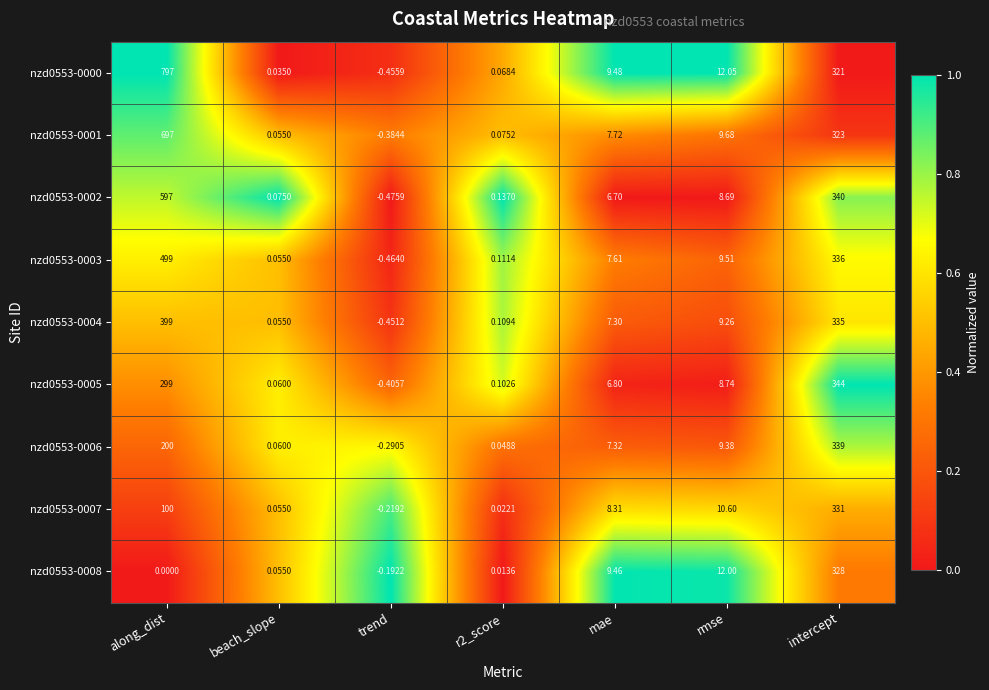

At which category is the sum across all series the highest?

along_dist